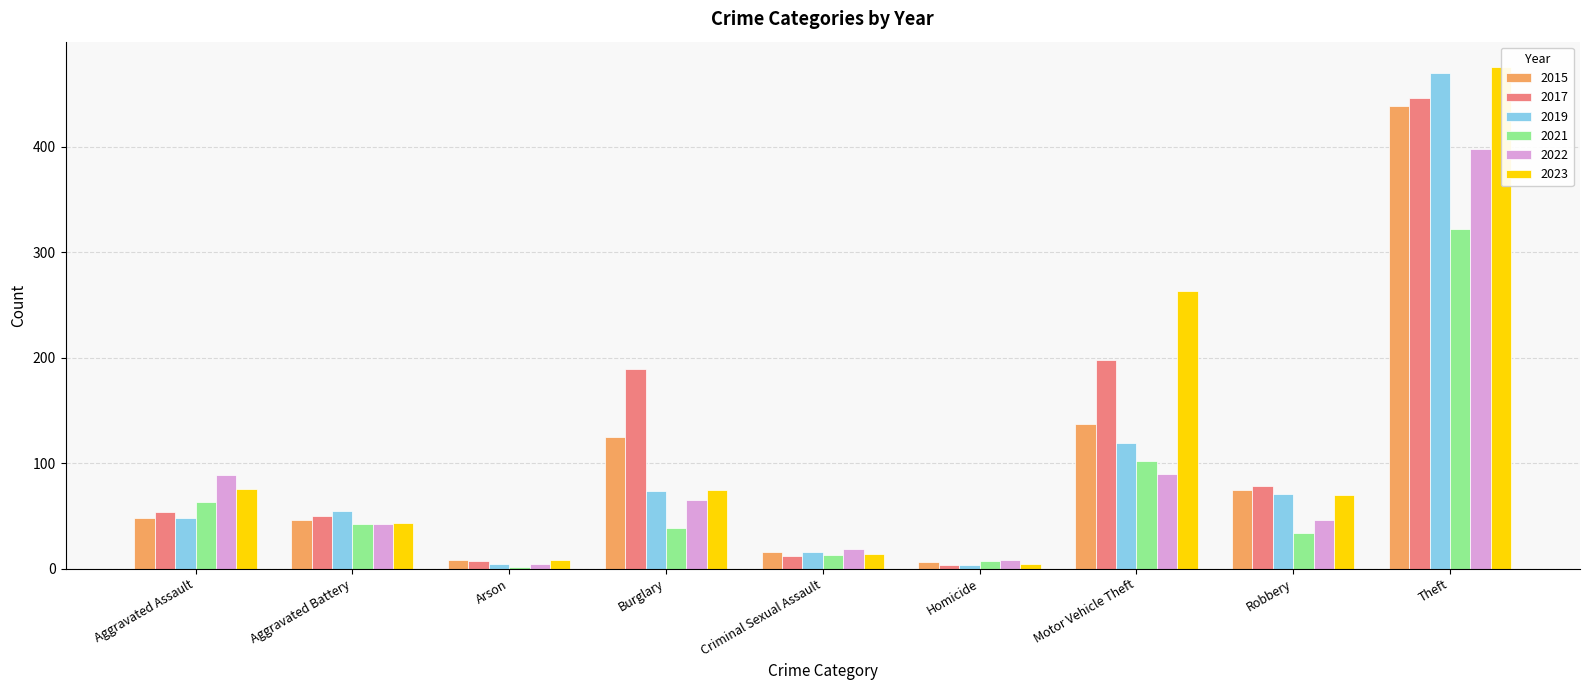

What are all the series names shown in the legend?

2015, 2017, 2019, 2021, 2022, 2023